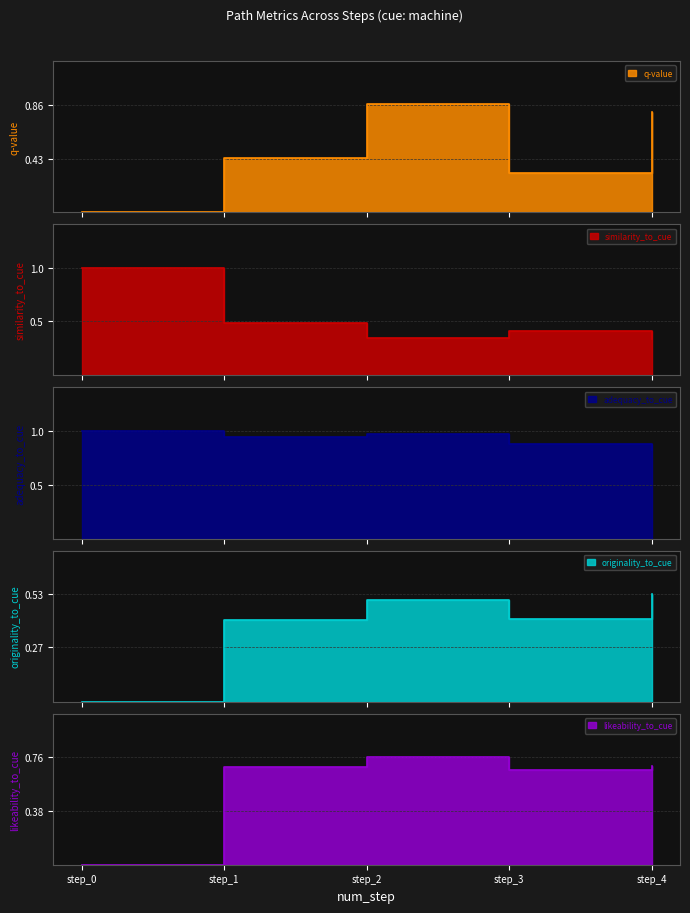

True or false: q-value has a value of 0.8 at step_4.

True